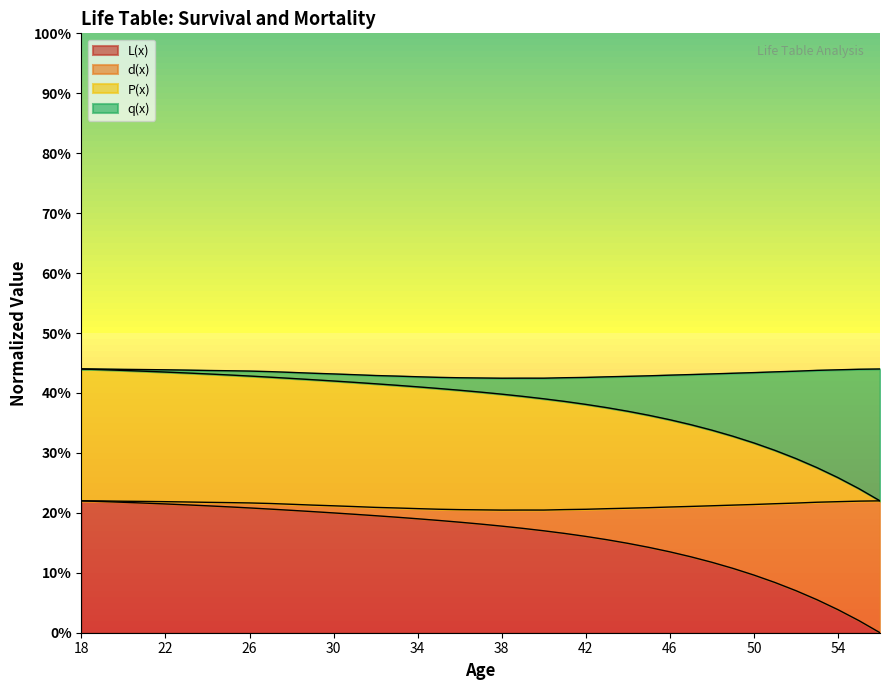

Between 43 and 27, which is larger?

27